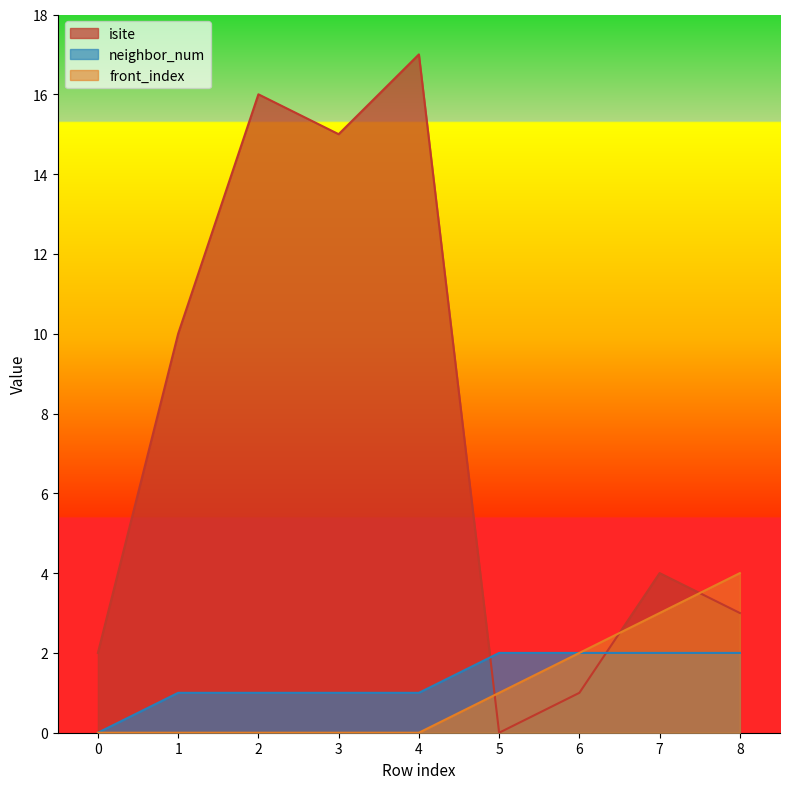

Which series has the widest spread of values?

isite